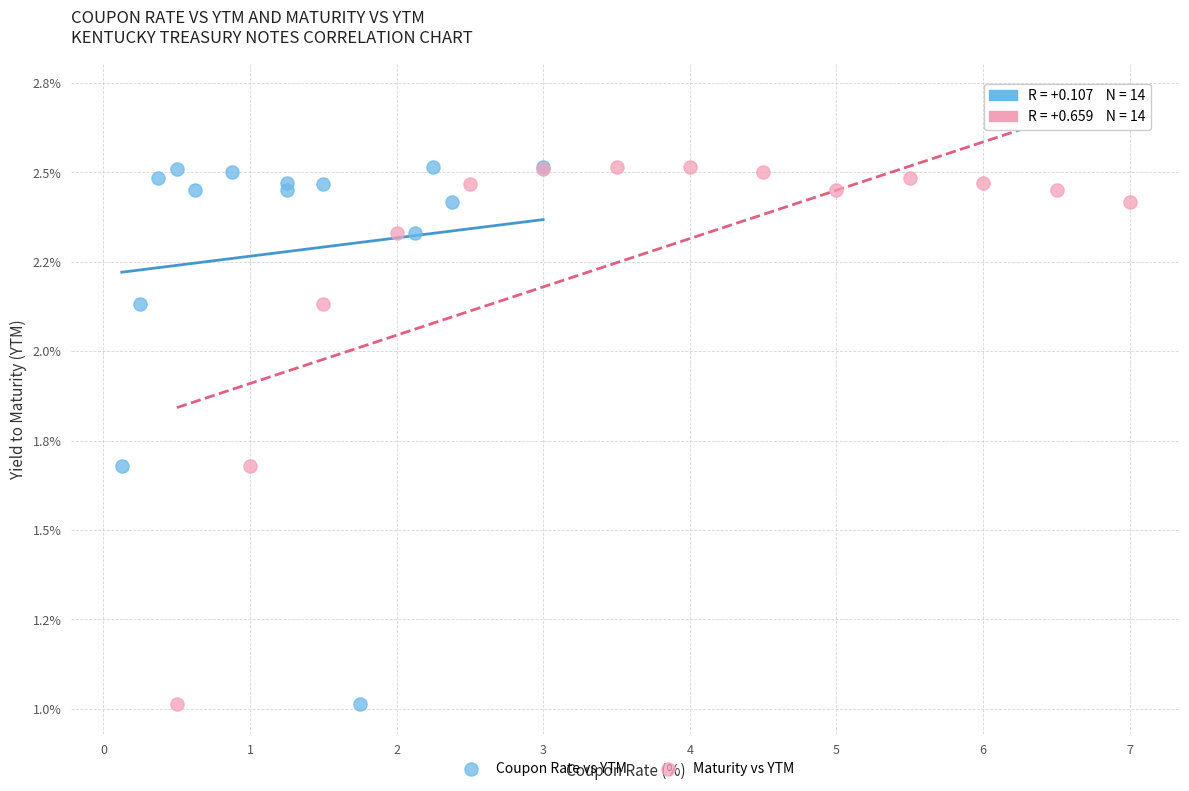

What are all the series names shown in the legend?

Coupon Rate vs YTM, Maturity vs YTM